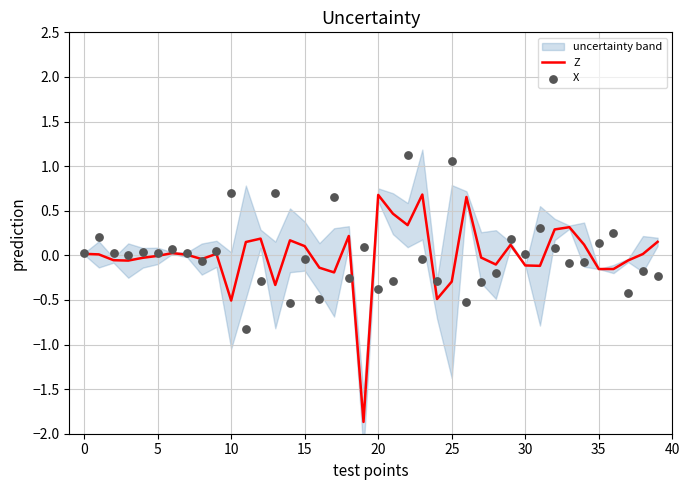

Which series reaches the maximum Y coordinate?

X